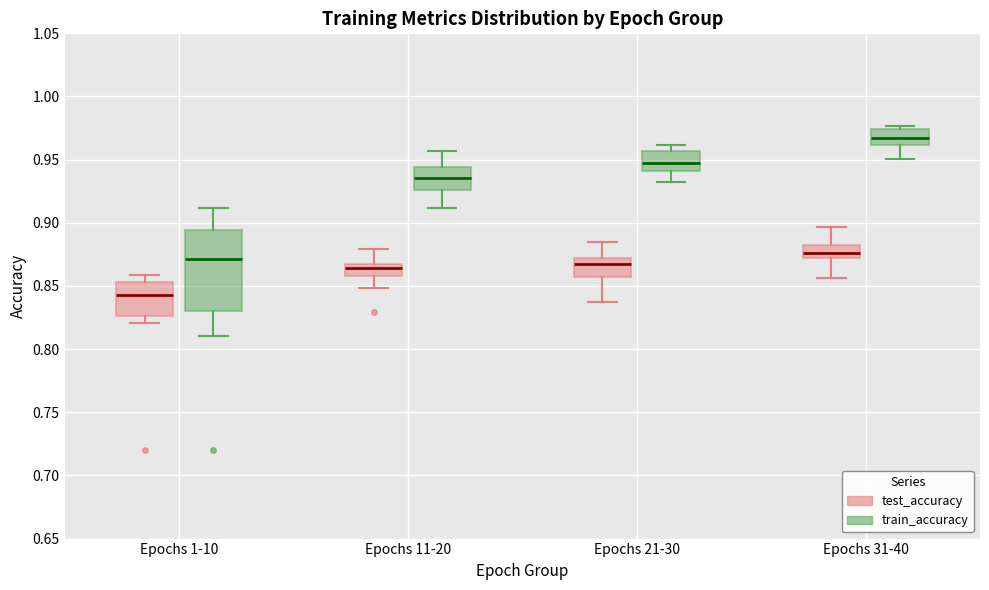

Comparing the boxes themselves (not the whiskers), which one is the tallest?

Epochs 1-10 (train_accuracy)